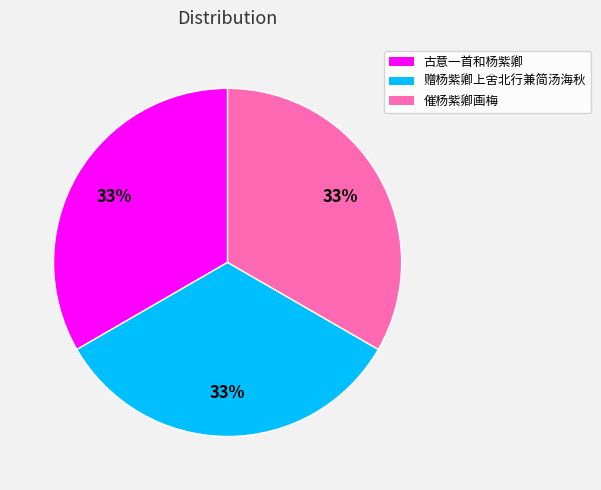

Count the number of slices in the pie.

3